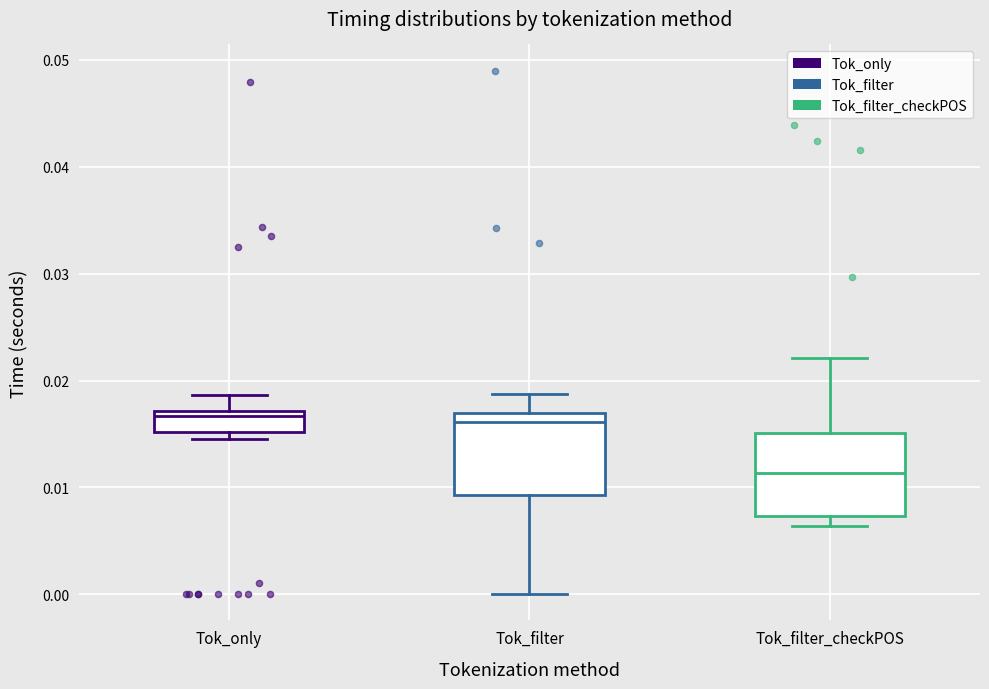

Reading left to right, transcribe this box plot: for each box, give where its median line is, the range the box spans, and where its two whiskers end, as read against the y-axis. The values are not printed on the chart, so give them approximately, as read against the axis.

Tok_only: median 0.017 (just below the box's upper edge), box 0.015 to 0.017, whiskers 0.015 (just below the box's lower edge) to 0.019
Tok_filter: median 0.016, box 0.009 to 0.017, whiskers 0.000 to 0.019
Tok_filter_checkPOS: median 0.011, box 0.007 to 0.015, whiskers 0.006 to 0.022